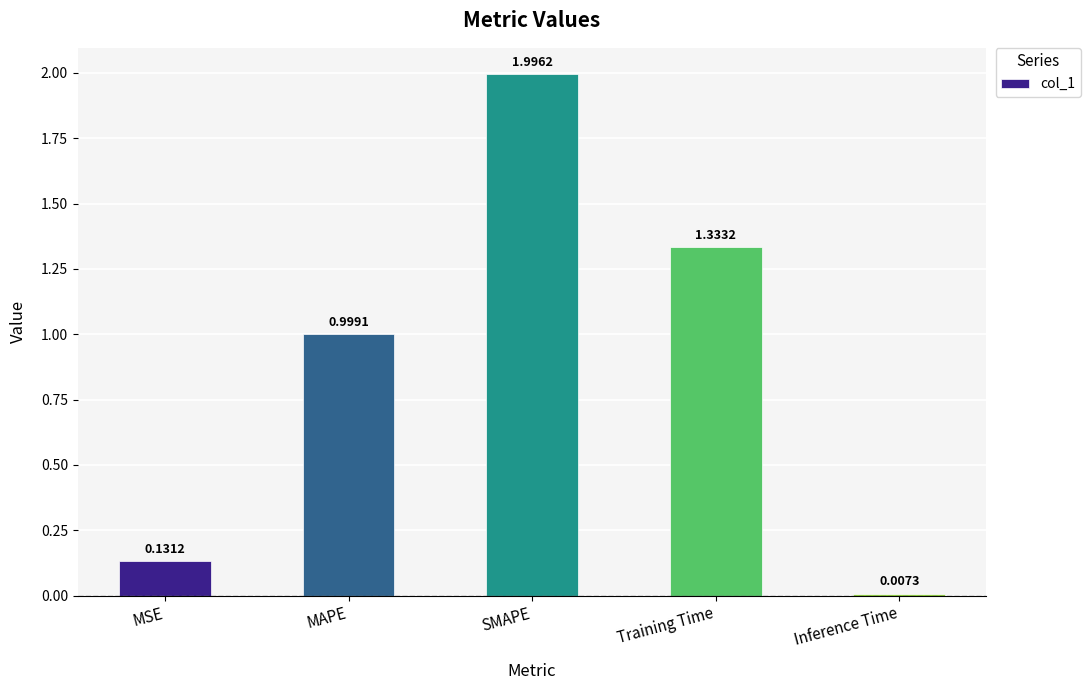

Read the value at MAPE.

1.0